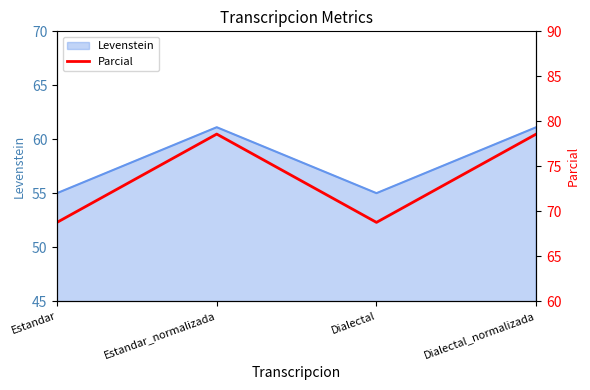

True or false: the data shows 22.4 at Dialectal.

False